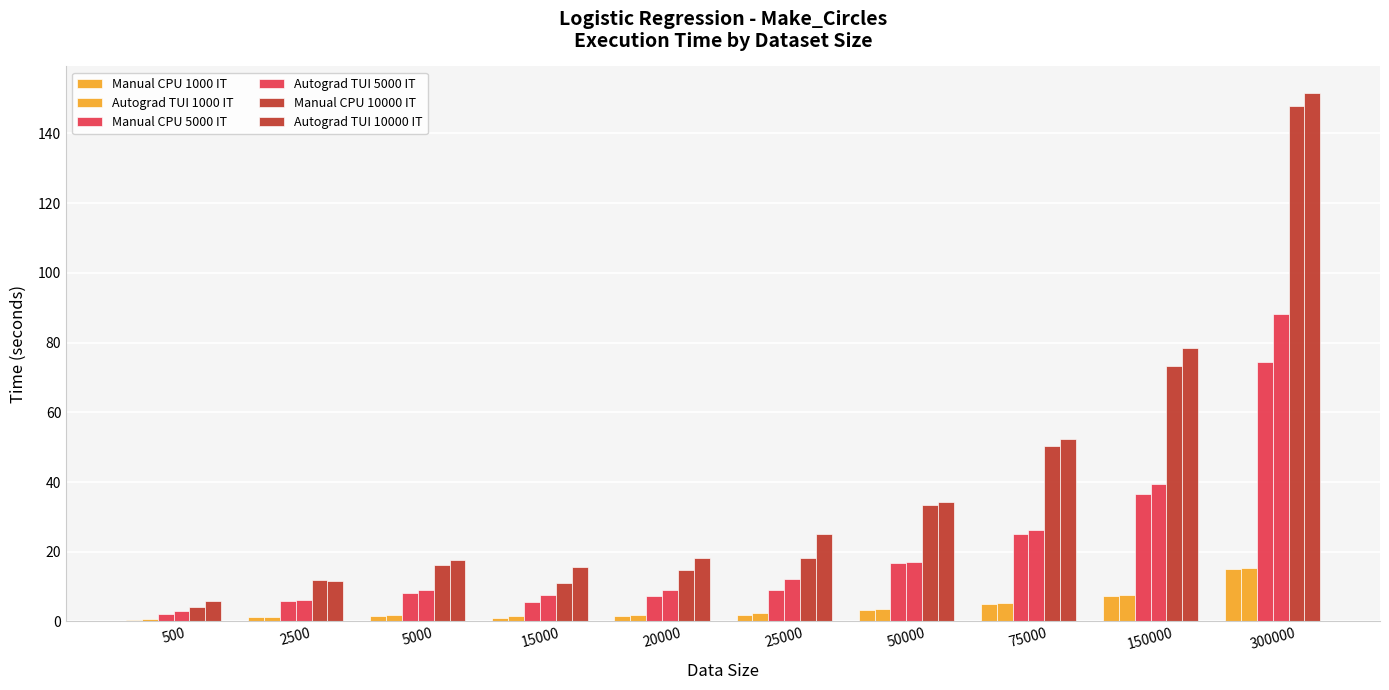

How many values in the Manual CPU 10000 IT series exceed 18?

5